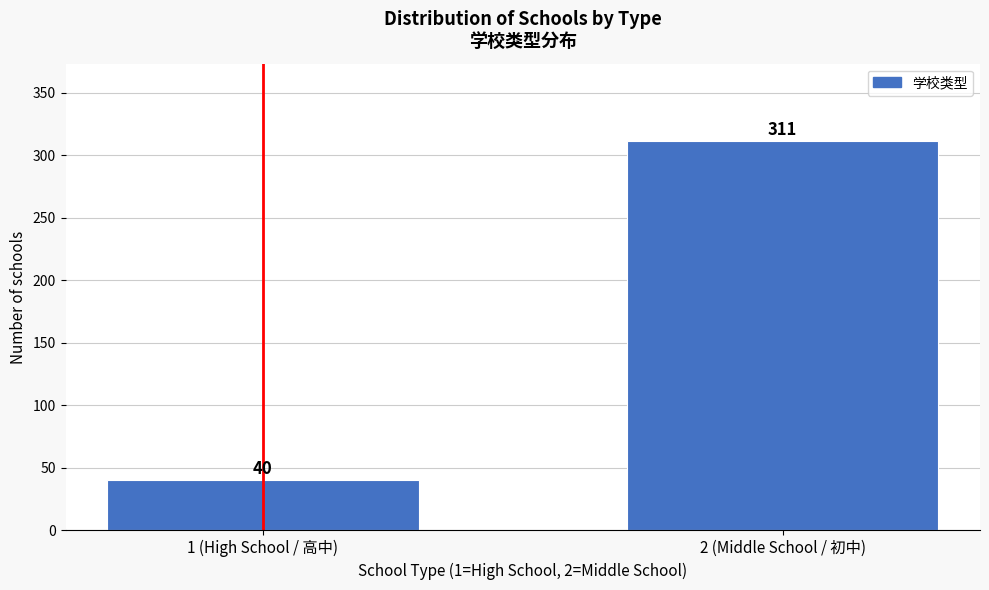

Reading right to left, what are all the values shown in this chart?

311	40